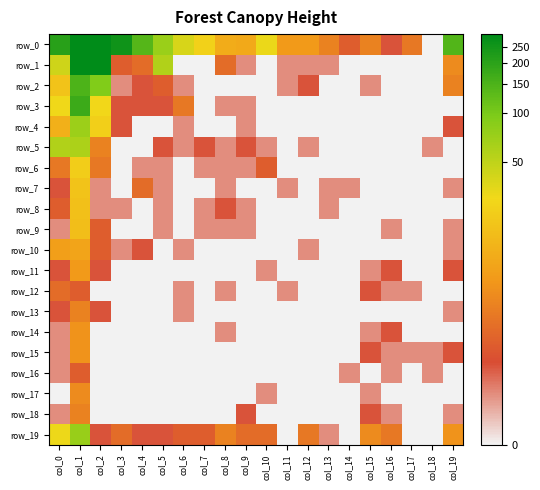

At how many categories does at least one series exceed 3?

10